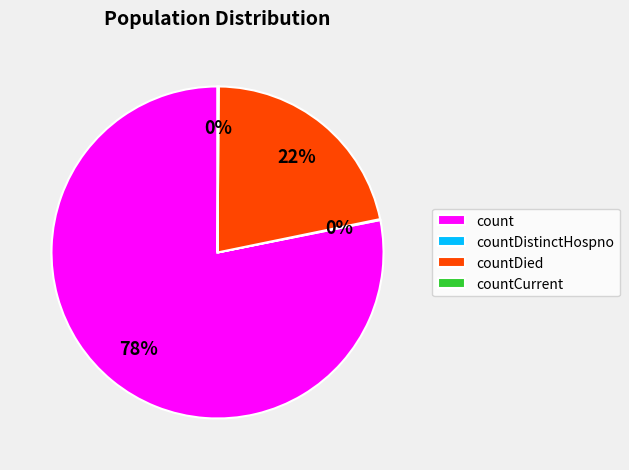

What is the largest slice in the pie chart?

count